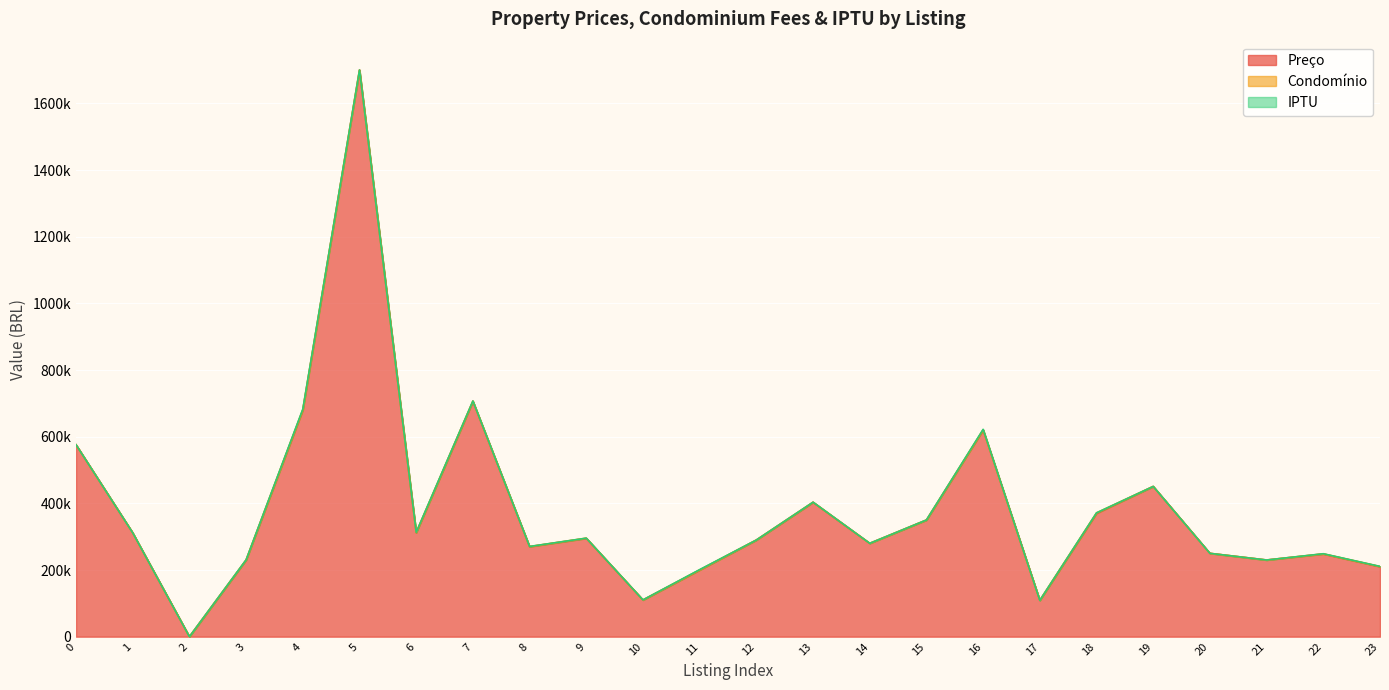

Which series has the largest total across all categories?

Preço